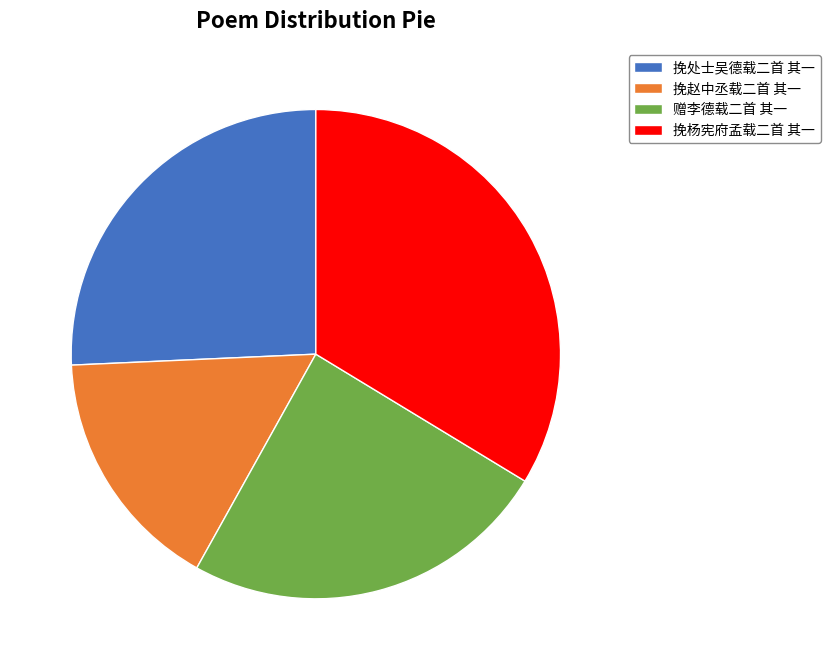

Count the number of slices in the pie.

4